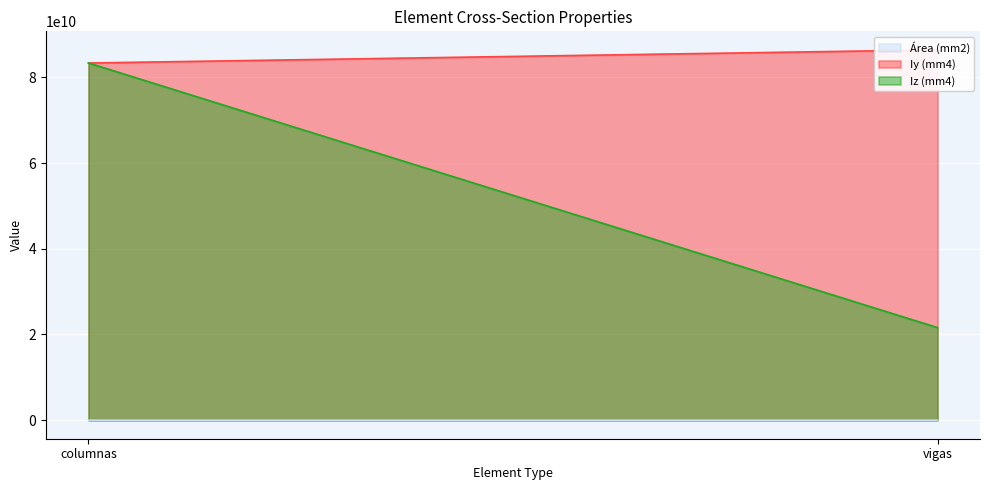

What is the maximum value for Iy (mm4)?

86400000000.0